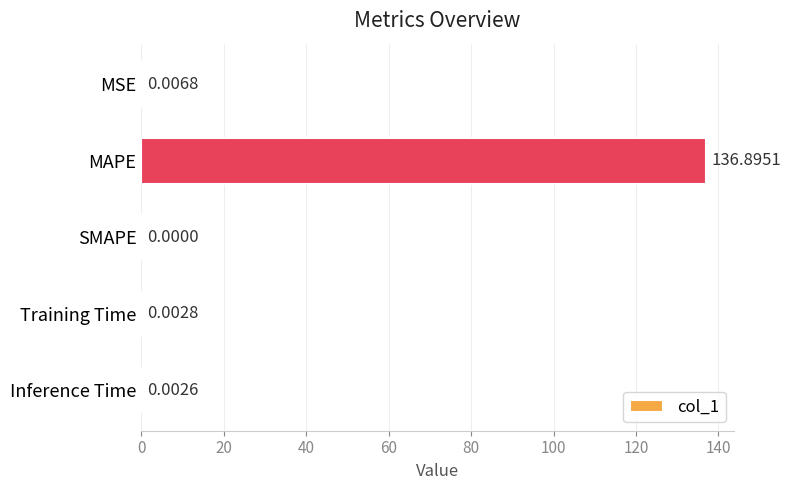

Does the chart contain stacked bars?

No